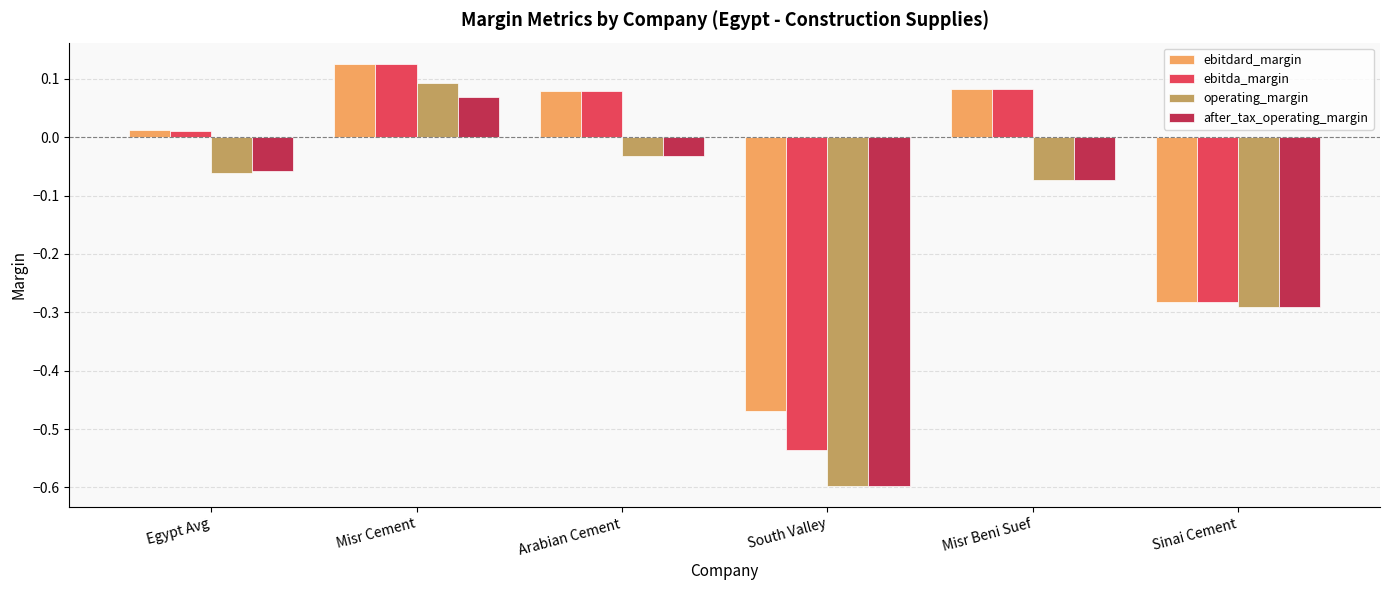

What is the sum of the ebitdard_margin values at Misr Cement and Arabian Cement?

0.2